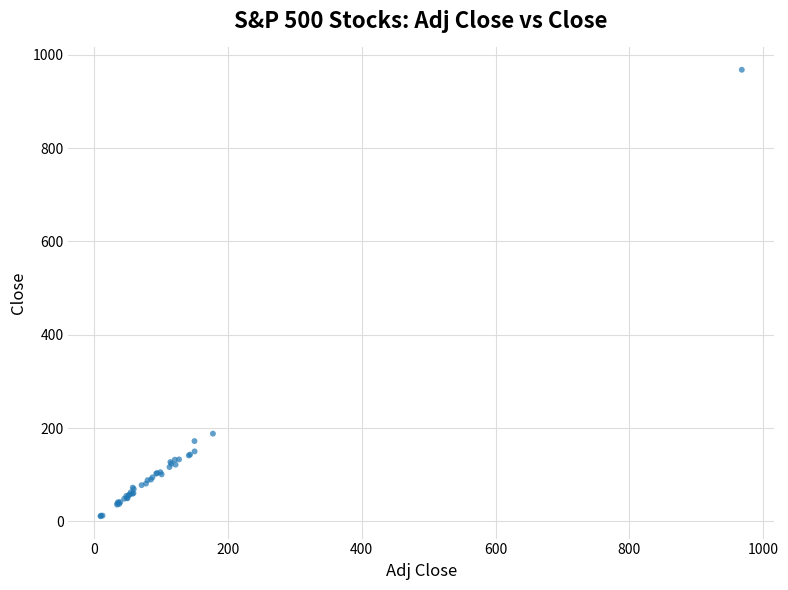

What Y value in the scatter plot is closest to 489?

188.1